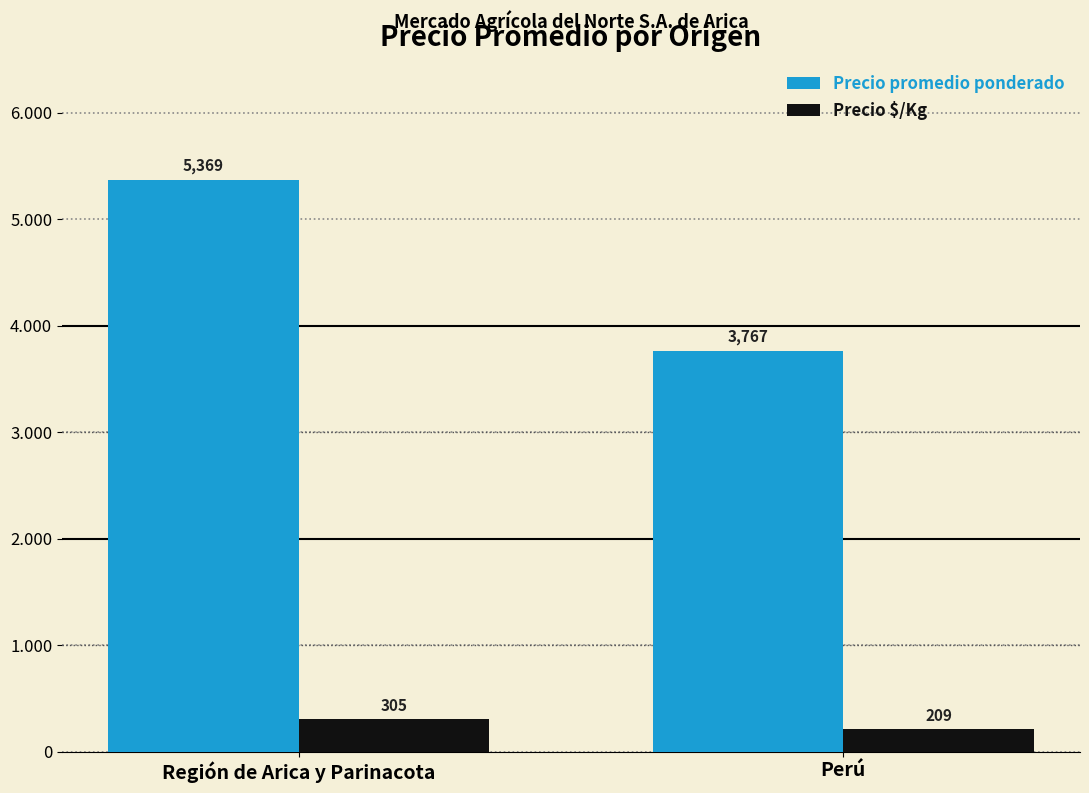

What is the sum of all Precio $/Kg values?

514